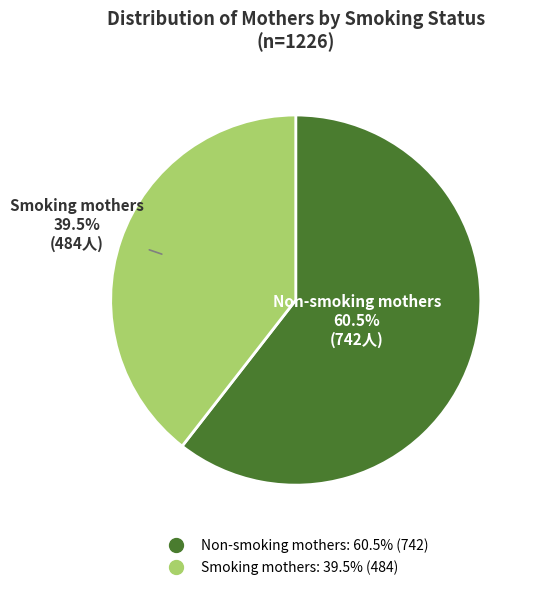

What is the total percentage of Non-smoking mothers and Smoking mothers?

100.0%